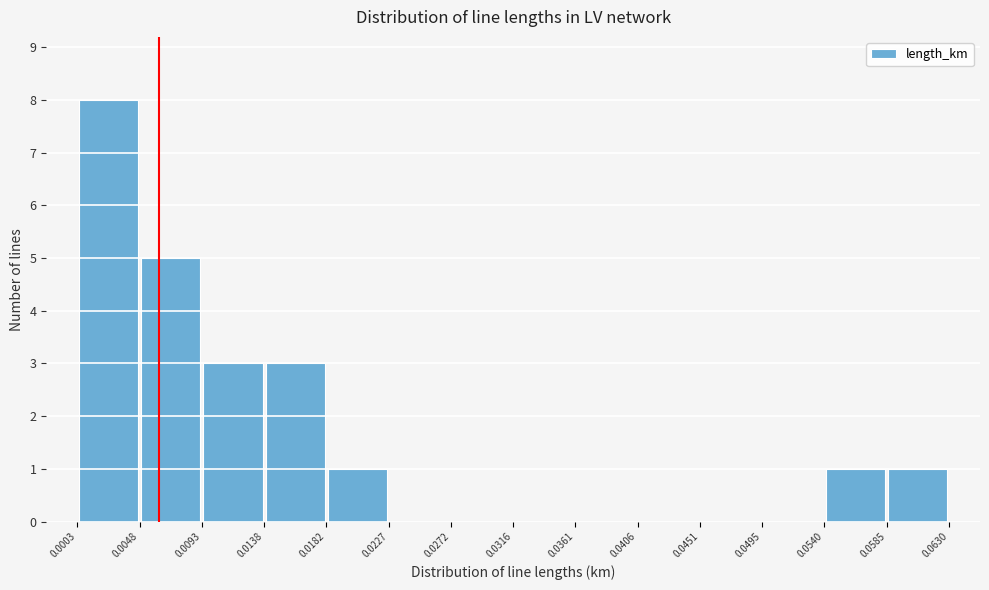

Reading left to right, transcribe this chart: for each bar, give the range it covers on the x-axis and its height. The values are not printed on the chart, so give them approximately, as read against the axis.

0.0003 to 0.0048: 8
0.0048 to 0.0093: 5
0.0093 to 0.0138: 3
0.0138 to 0.0182: 3
0.0182 to 0.0227: 1
0.0227 to 0.0272: 0
0.0272 to 0.0316: 0
0.0316 to 0.0361: 0
0.0361 to 0.0406: 0
0.0406 to 0.0451: 0
0.0451 to 0.0495: 0
0.0495 to 0.0540: 0
0.0540 to 0.0585: 1
0.0585 to 0.0630: 1